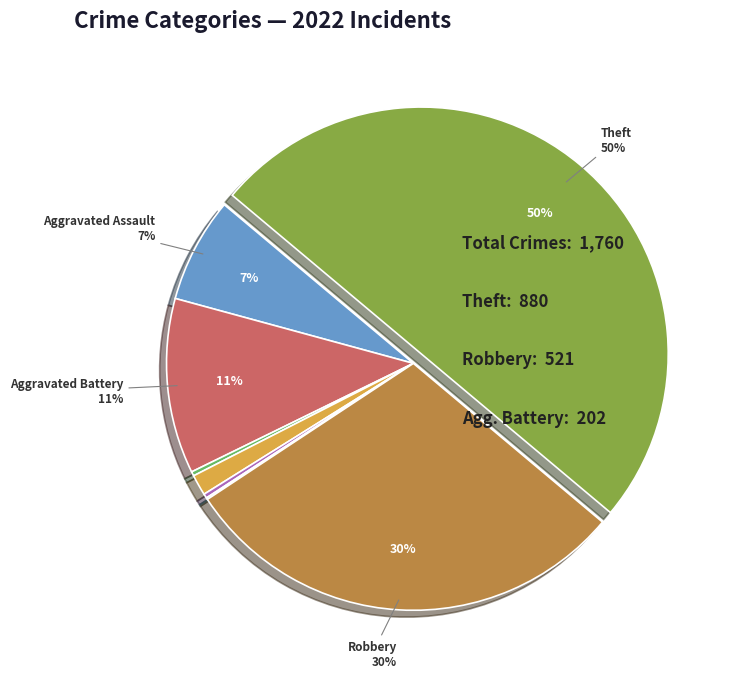

To the nearest percent, what is the average slice percentage?

12%